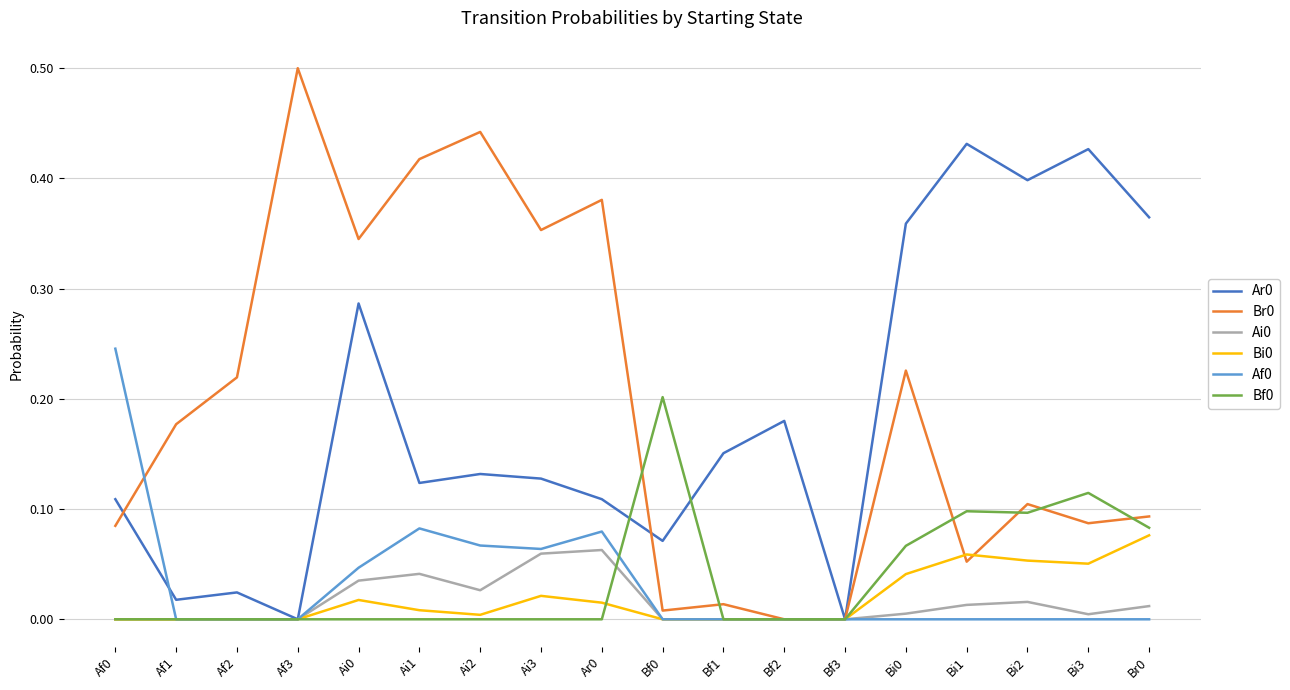

At which label does Br0 reach its peak?

Af3